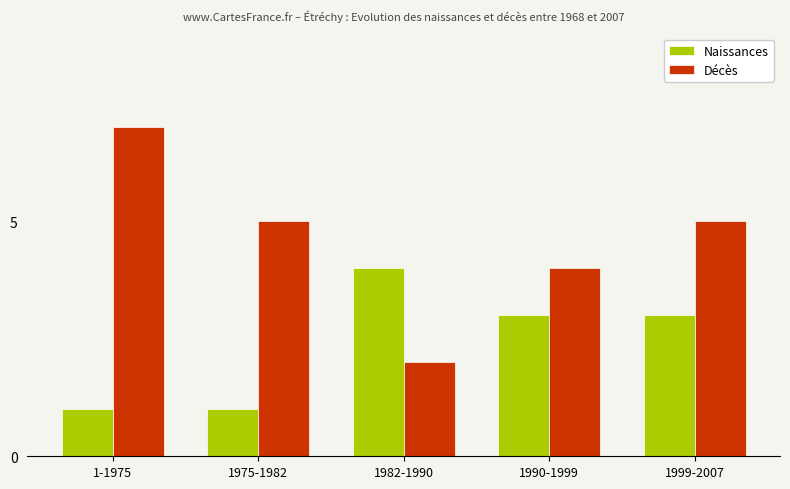

Which category has the highest value in the Décès series?

1-1975